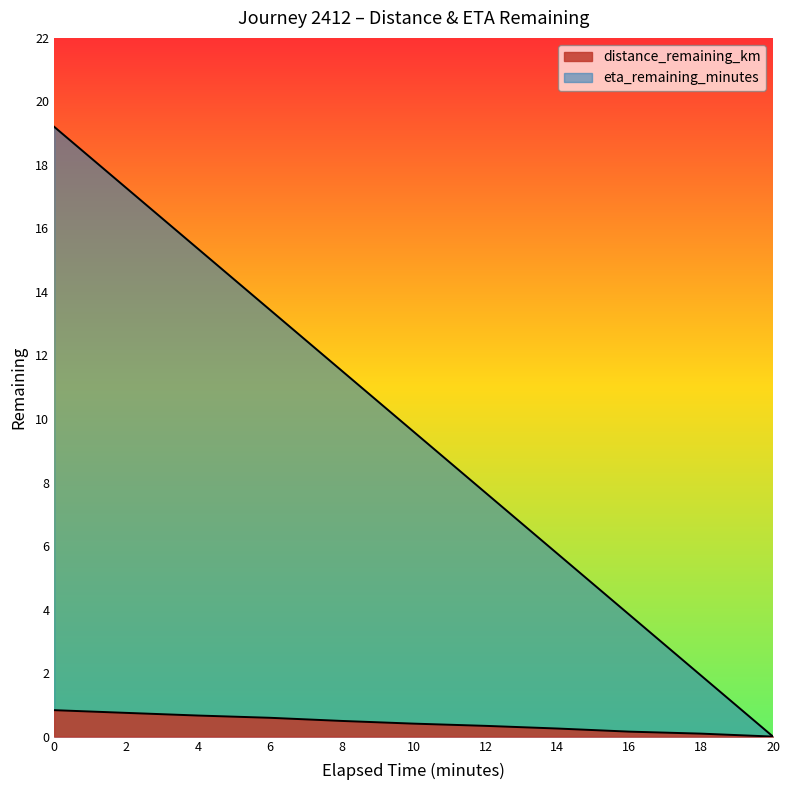

Count the number of data series in this chart.

2